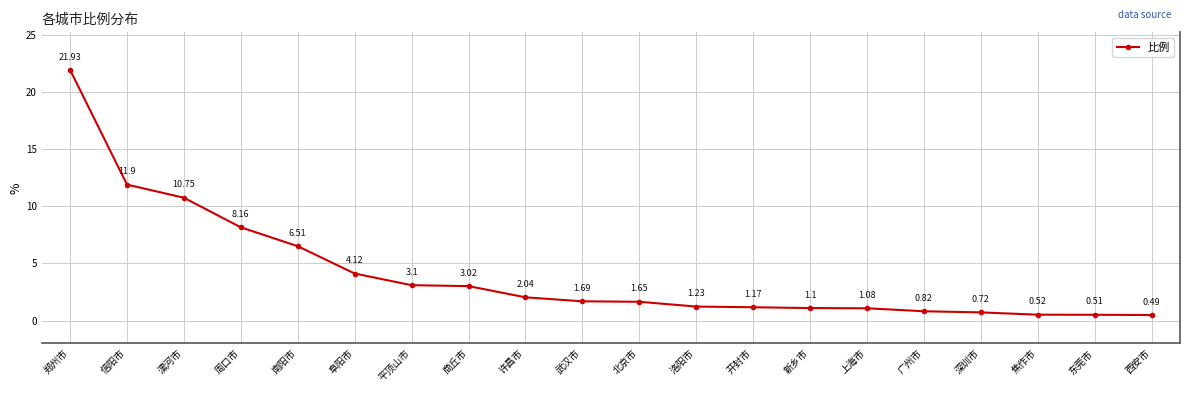

Does the chart have visible grid lines?

Yes